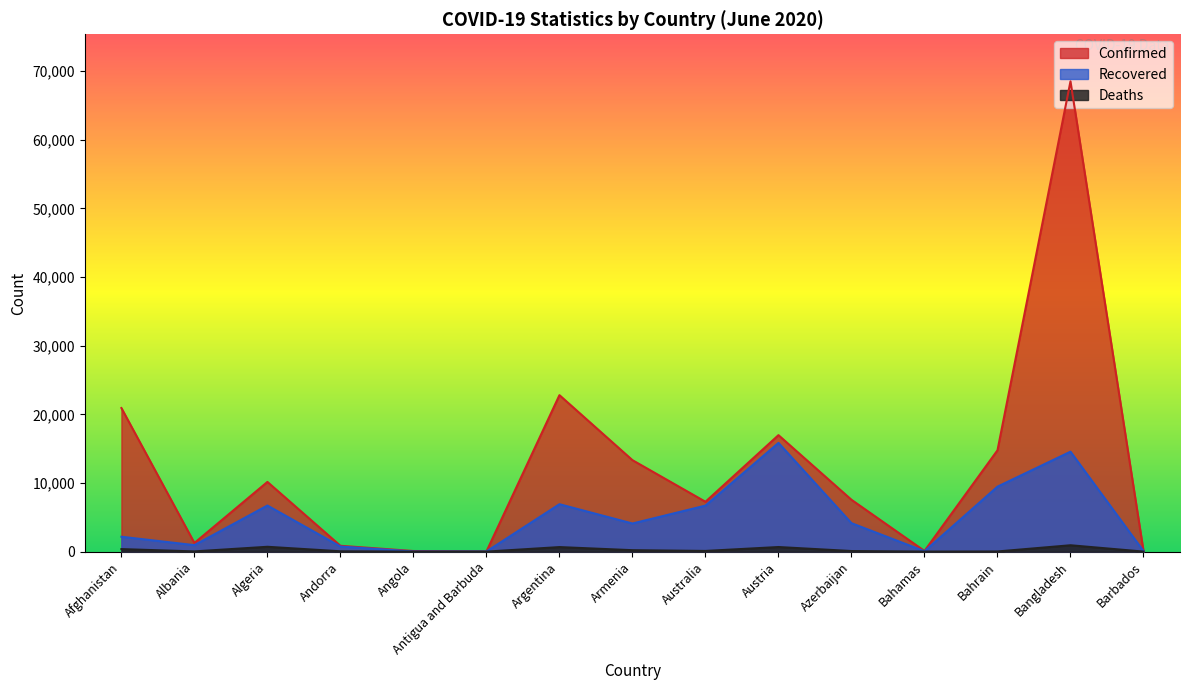

Which series has the largest range (max minus min)?

Confirmed